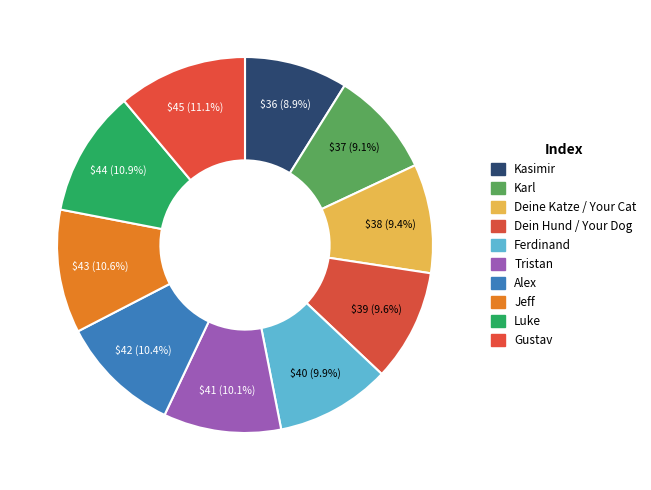

Which category has the biggest portion of the pie?

Gustav